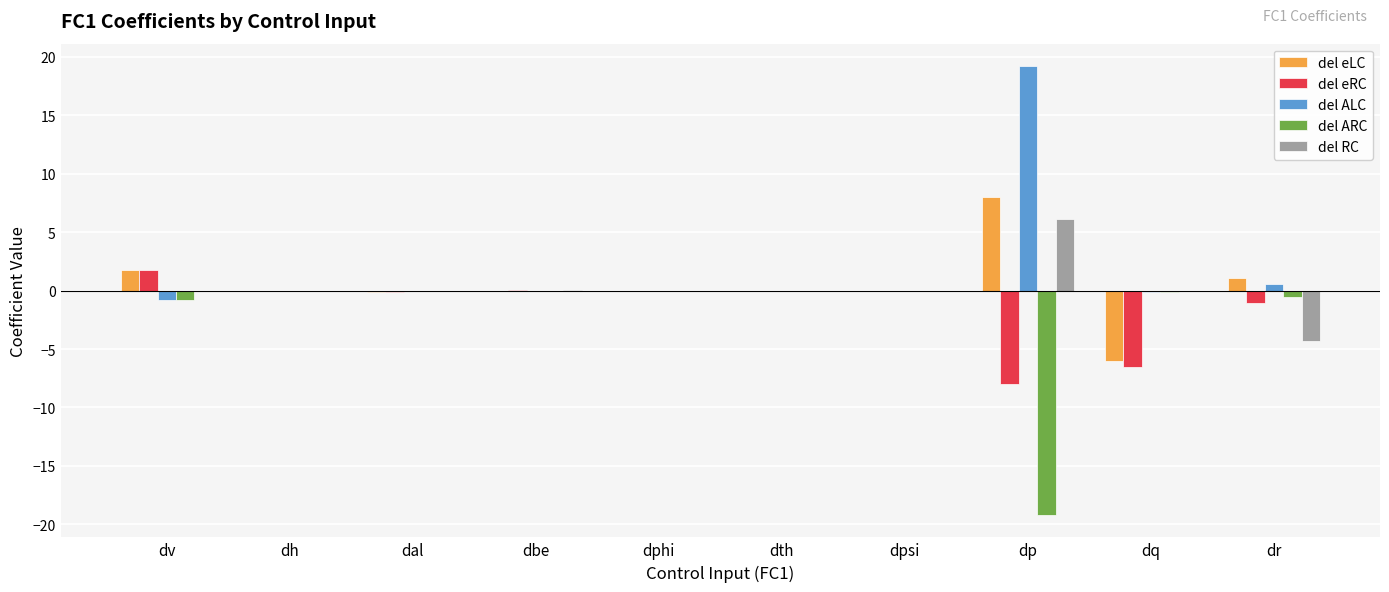

Count the number of categories in the chart.

10